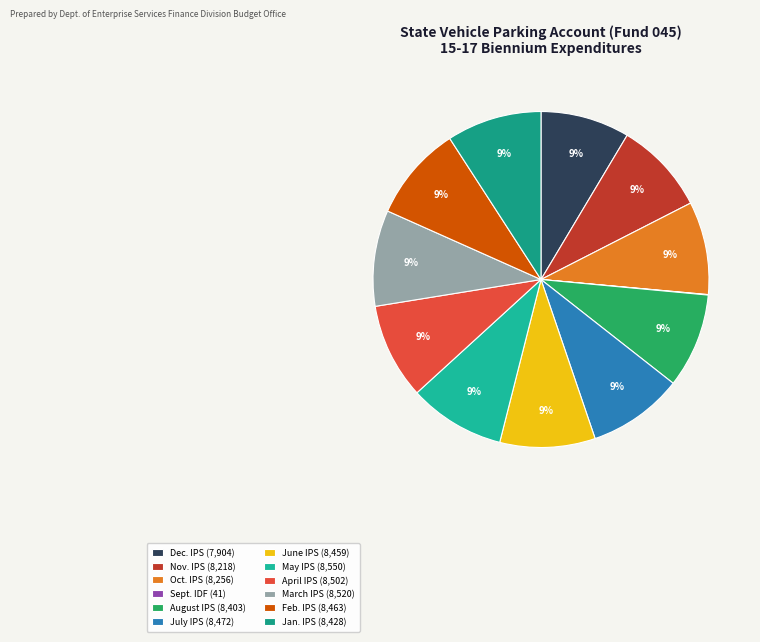

Which has a higher value, Sept. IDF or April IPS?

April IPS